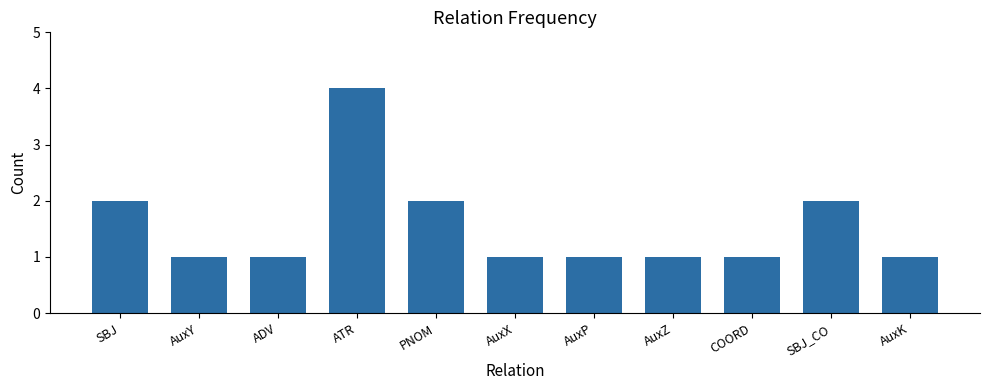

What is the smallest value displayed?

1